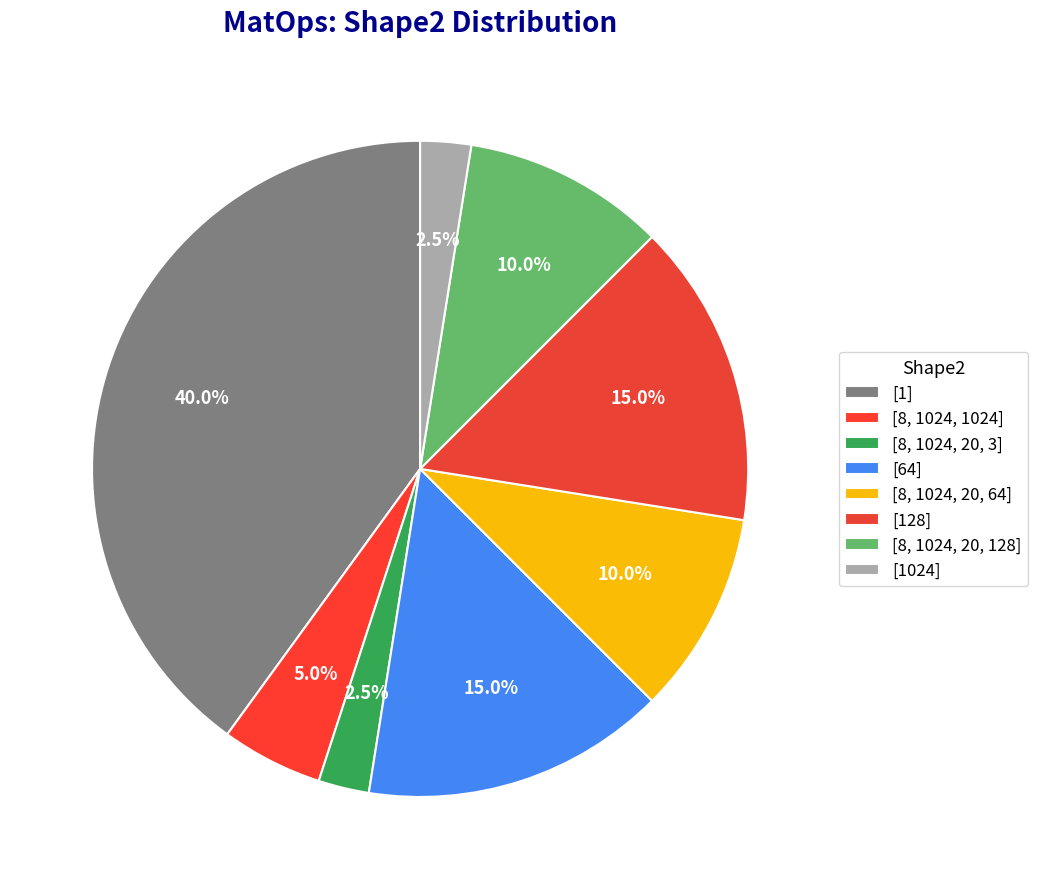

What is the smallest slice in the pie chart?

[8, 1024, 20, 3]